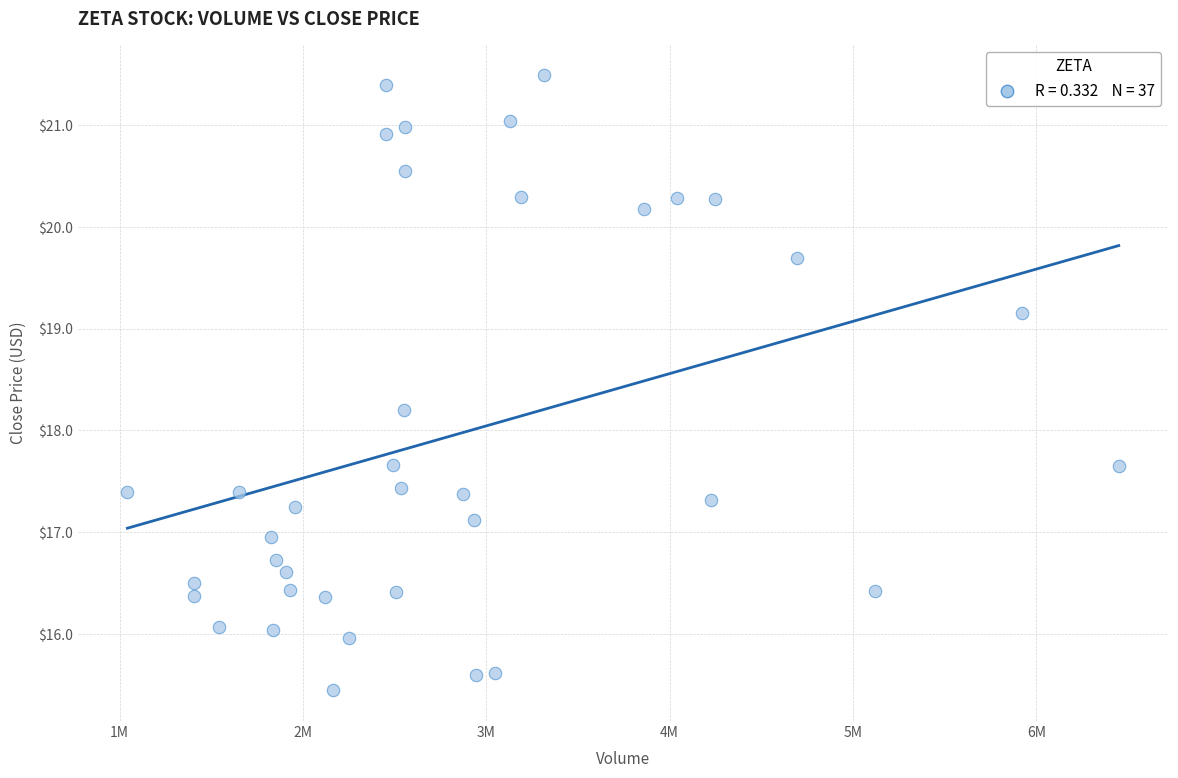

What is the range of Y values (max minus min)?

6.0